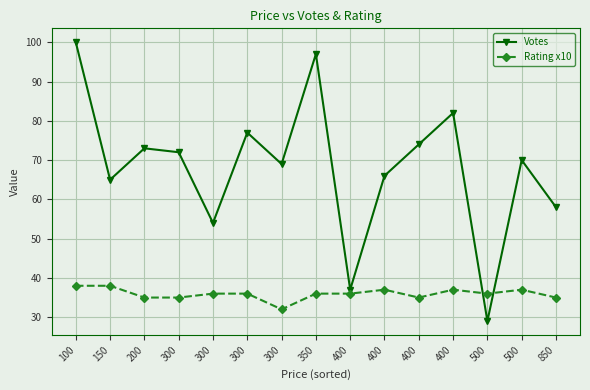

Rank the series by their maximum value, from lowest to highest.

Rating x10, Votes